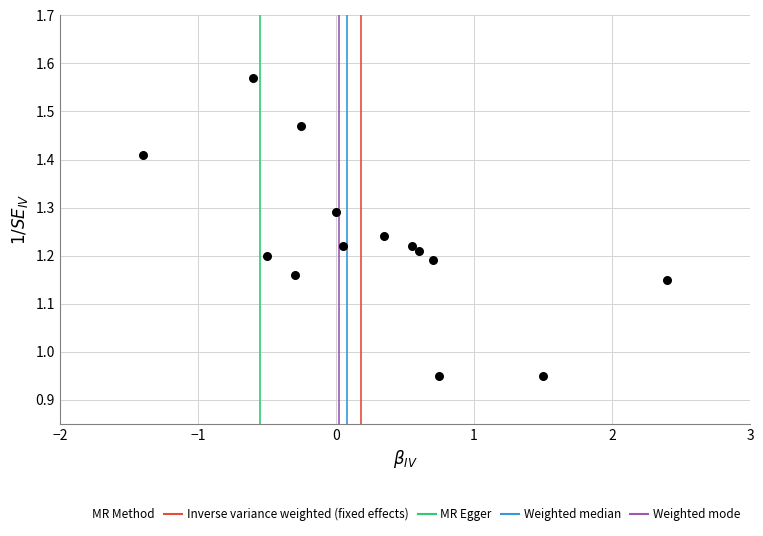

What is the range of X values (max minus min)?

3.8